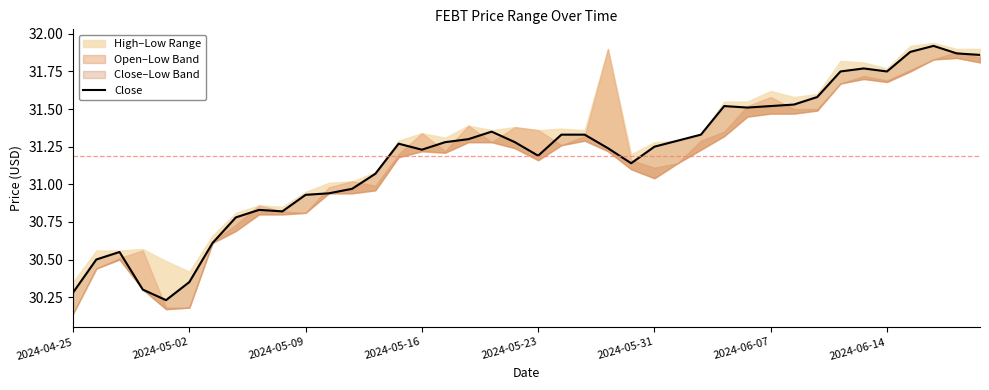

Does the chart have visible grid lines?

No